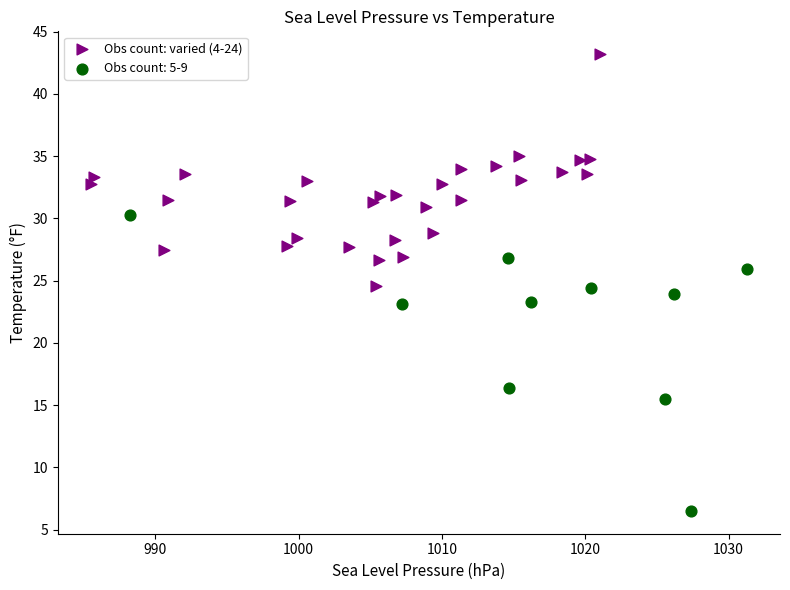

Which series has the largest Y range (max minus min)?

Obs count: 5-9